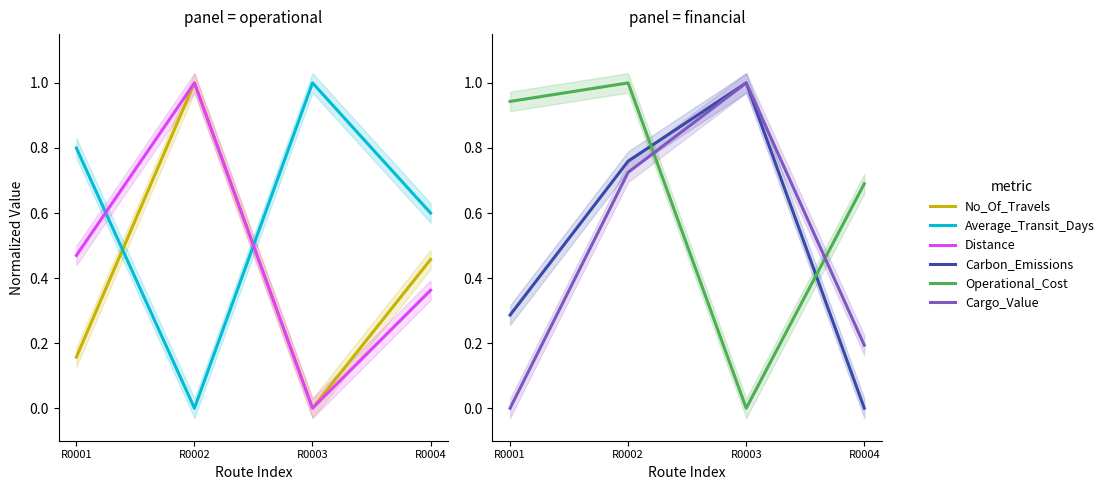

What is the value of the Average_Transit_Days point at the 1st from the left?

0.8